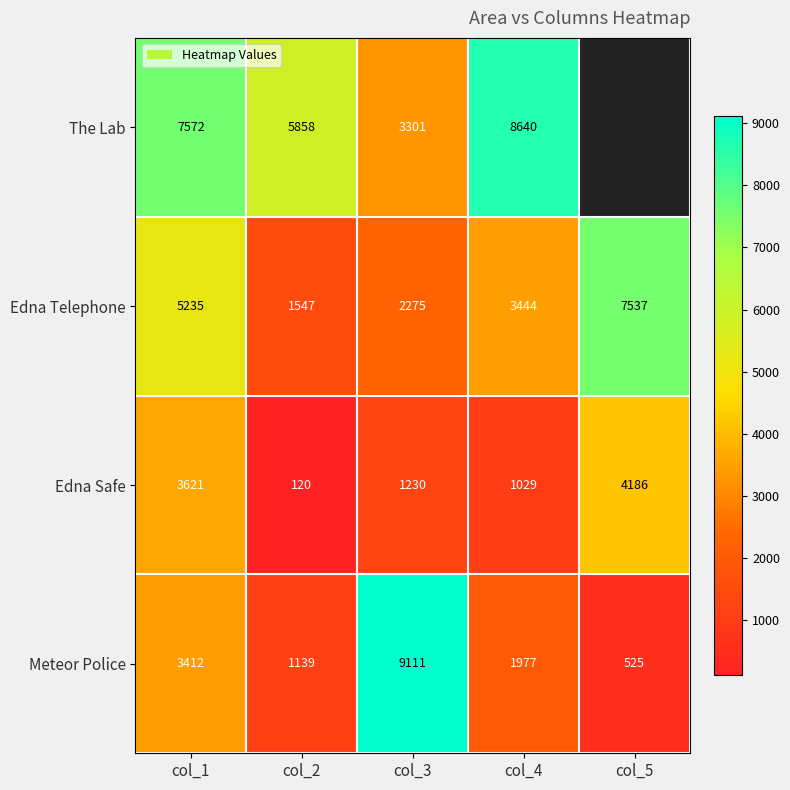

What is the greatest value displayed?

9111.0